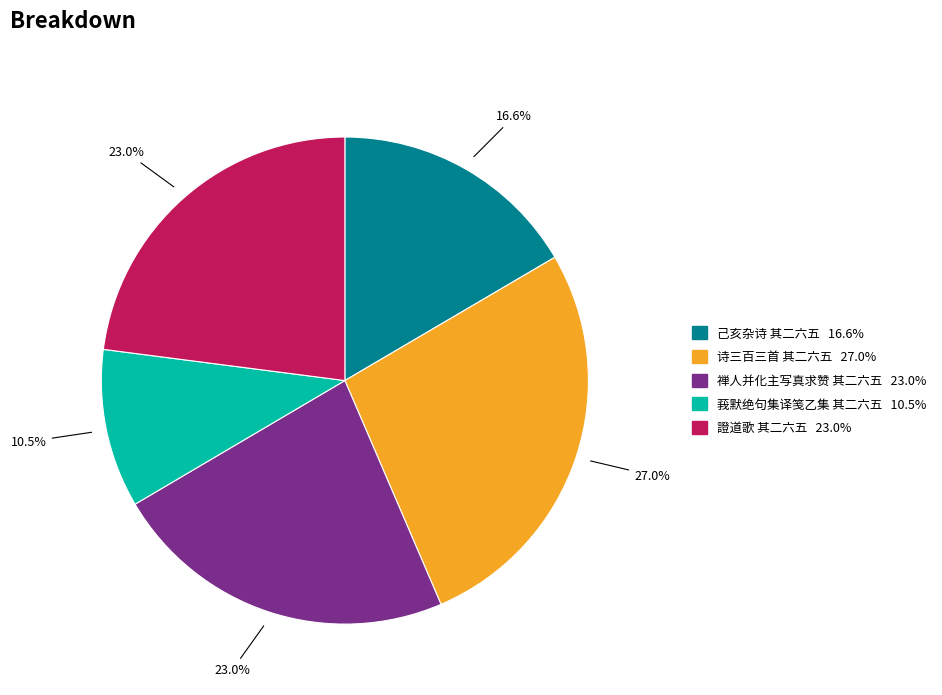

Which category has the biggest portion of the pie?

诗三百三首 其二六五